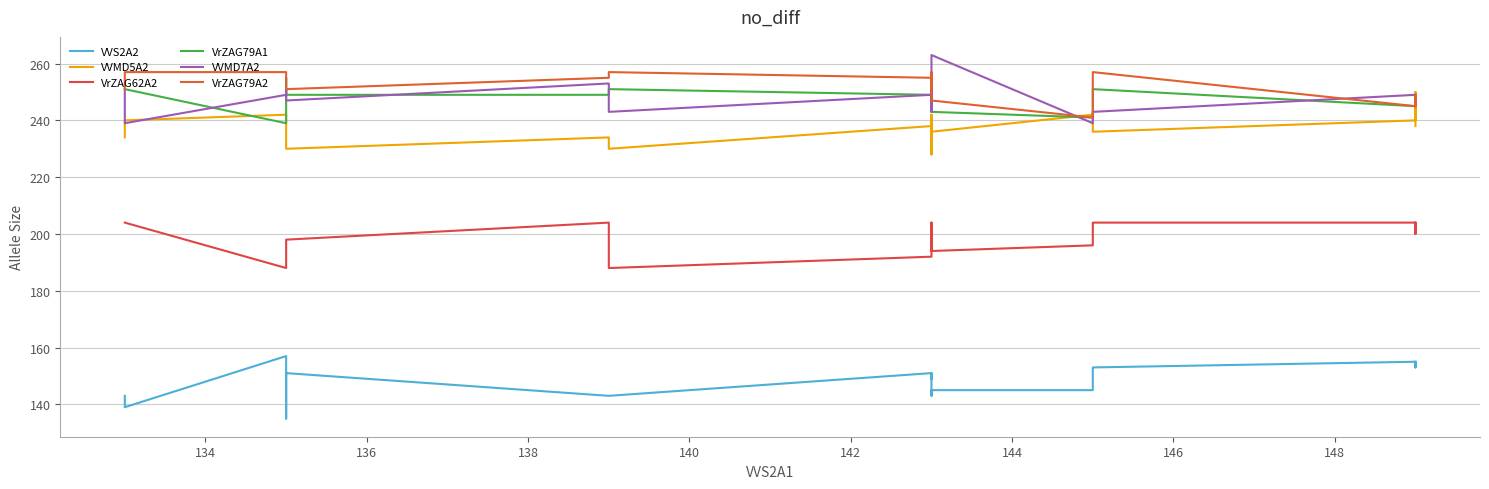

Does the chart have visible grid lines?

Yes